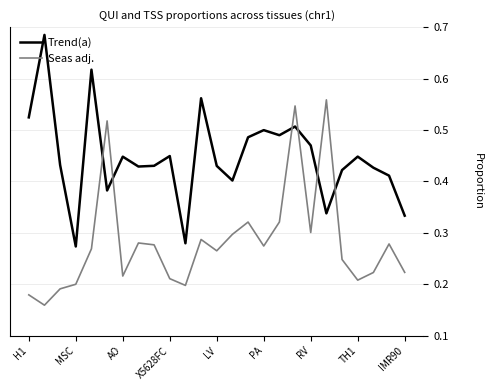

Which series has the largest total across all categories?

Trend(a)